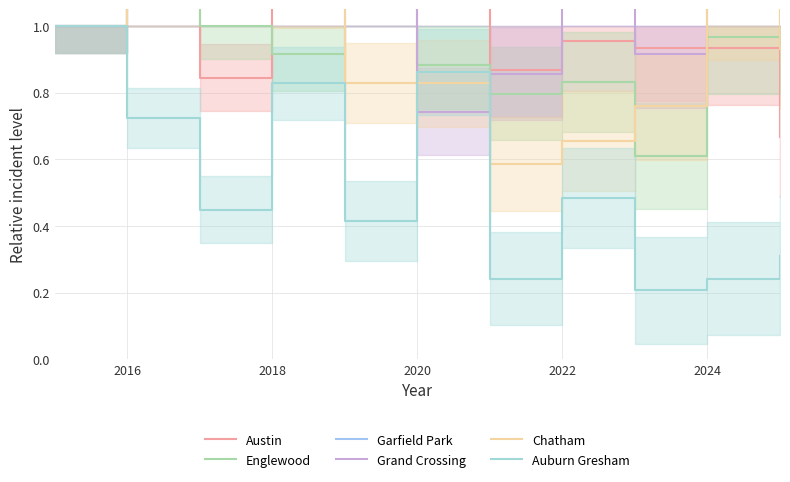

How many values in the Garfield Park series exceed 1?

10